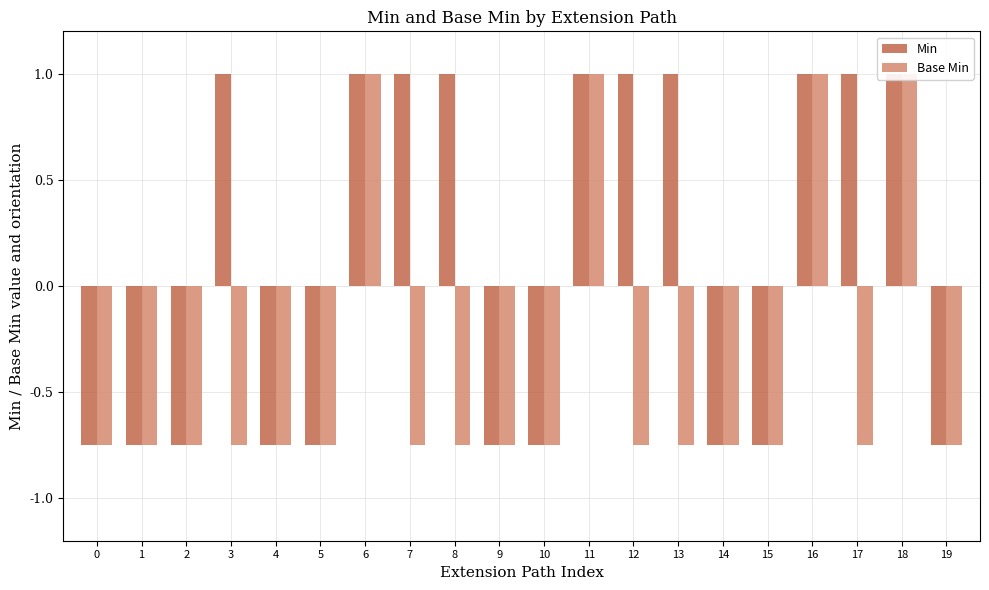

What is the smallest value displayed?

-0.8